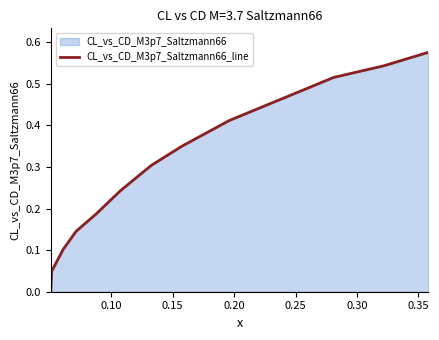

How many series are shown in this chart?

1